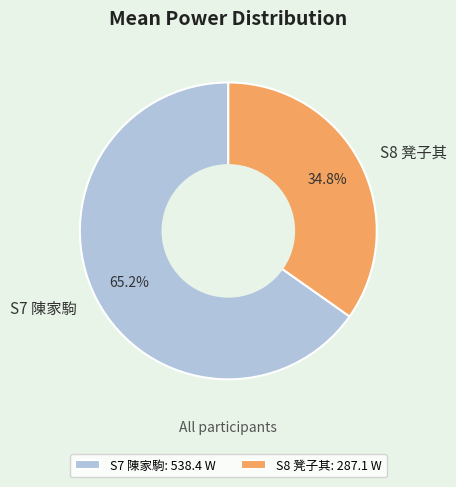

Which has a higher value, S8 凳子其 or S7 陳家駒?

S7 陳家駒